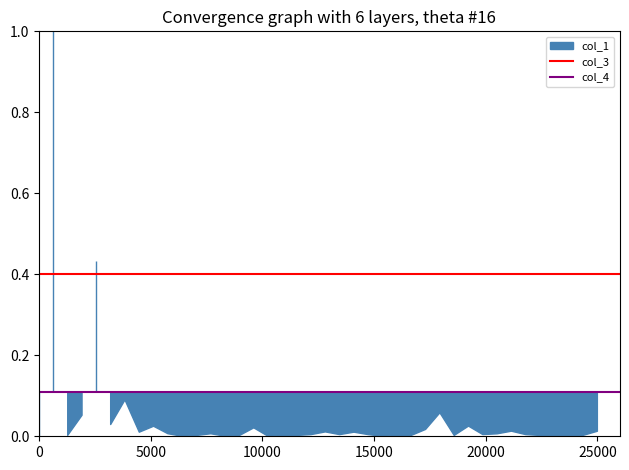

Read the col_3 value at 0.

0.4